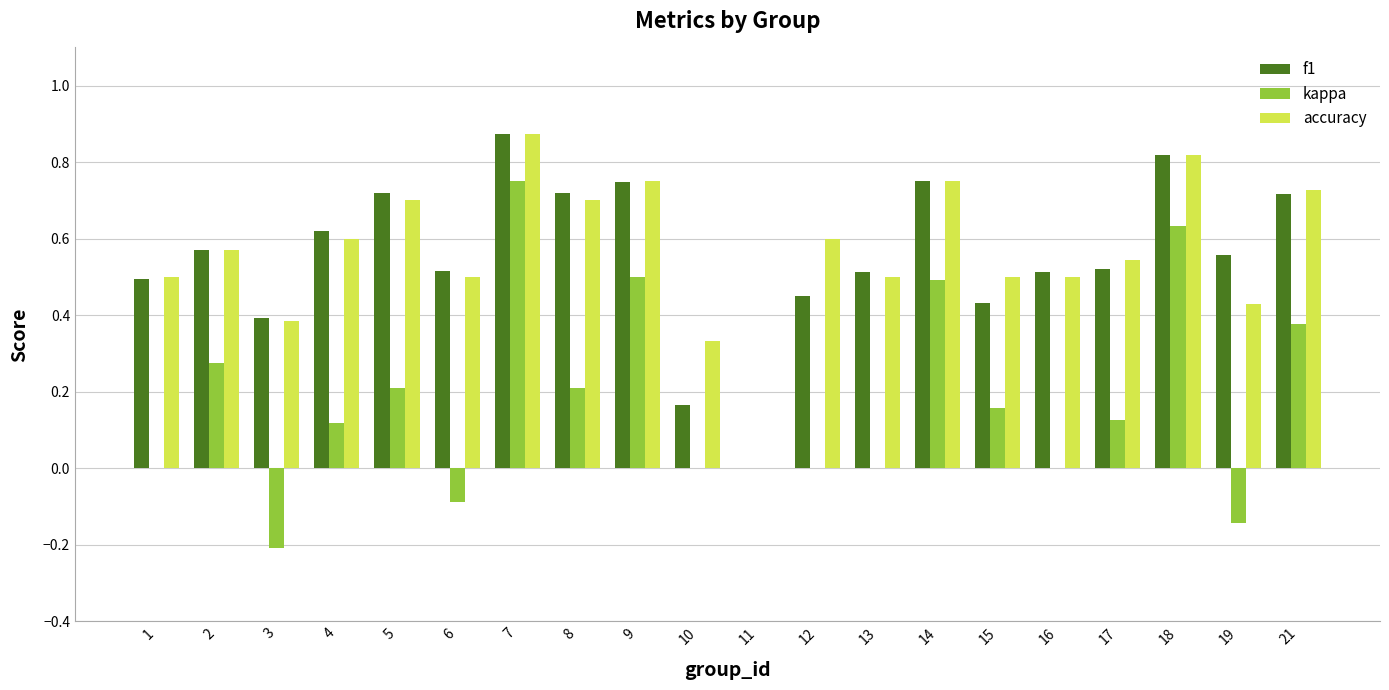

Is it true that f1 equals 0.5 at 6?

True